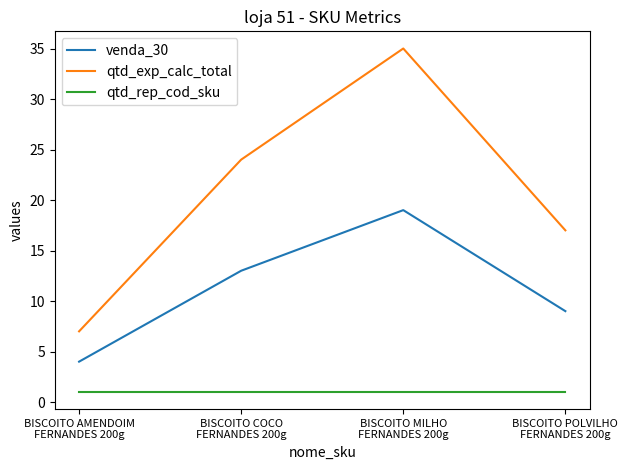

Is the value of venda_30 at BISCOITO AMENDOIM
FERNANDES 200g greater than the value of qtd_rep_cod_sku at BISCOITO POLVILHO
FERNANDES 200g?

Yes